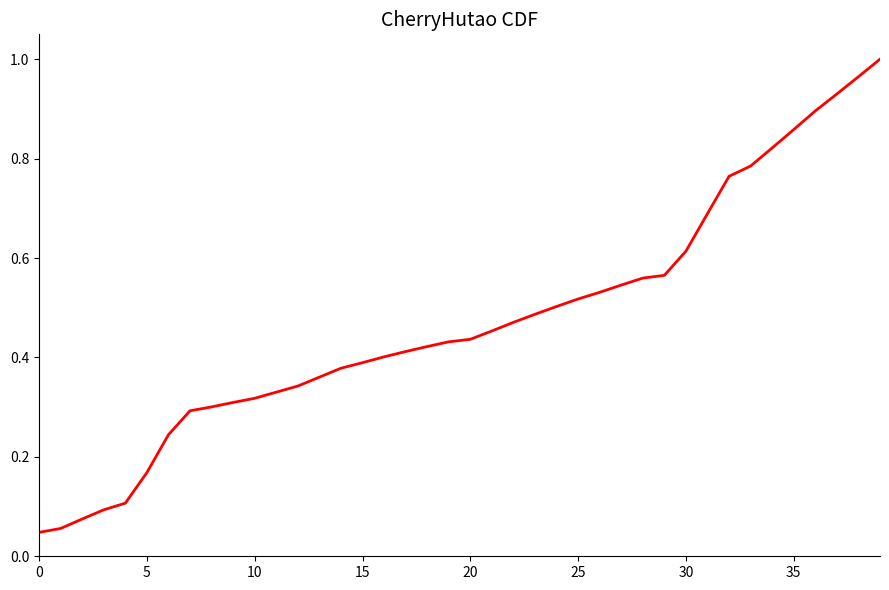

Reading right to left, list all the values displayed in this chart.

1.0	1.0	0.9	0.9	0.9	0.8	0.8	0.8	0.7	0.6	0.6	0.6	0.5	0.5	0.5	0.5	0.5	0.5	0.5	0.4	0.4	0.4	0.4	0.4	0.4	0.4	0.4	0.3	0.3	0.3	0.3	0.3	0.3	0.2	0.2	0.1	0.1	0.1	0.1	0.0